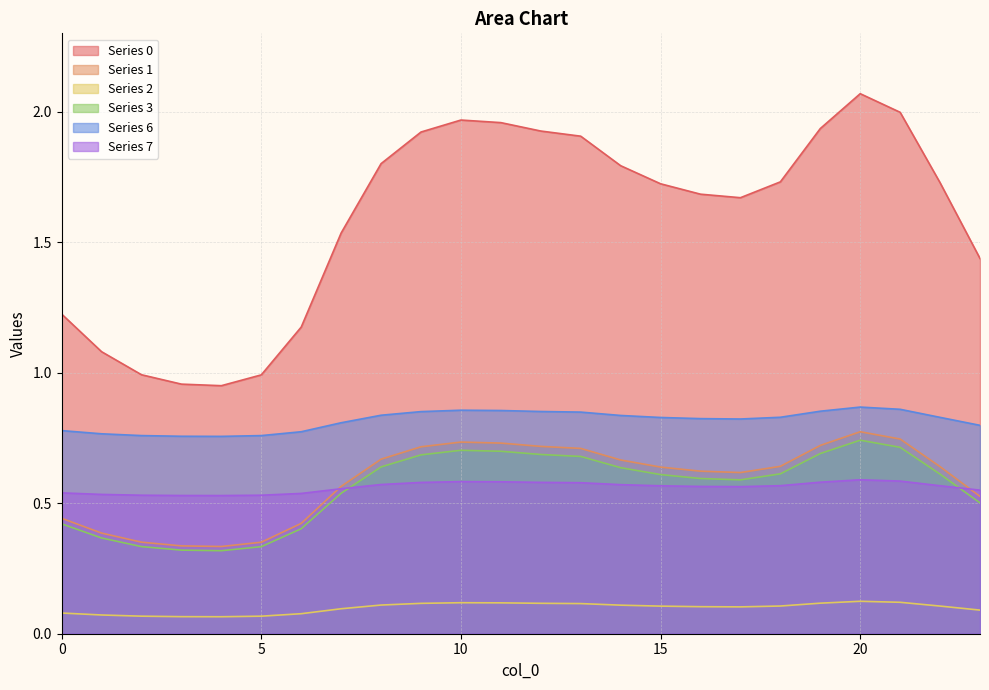

True or false: 6 has a value of 0.9 at 19.

True